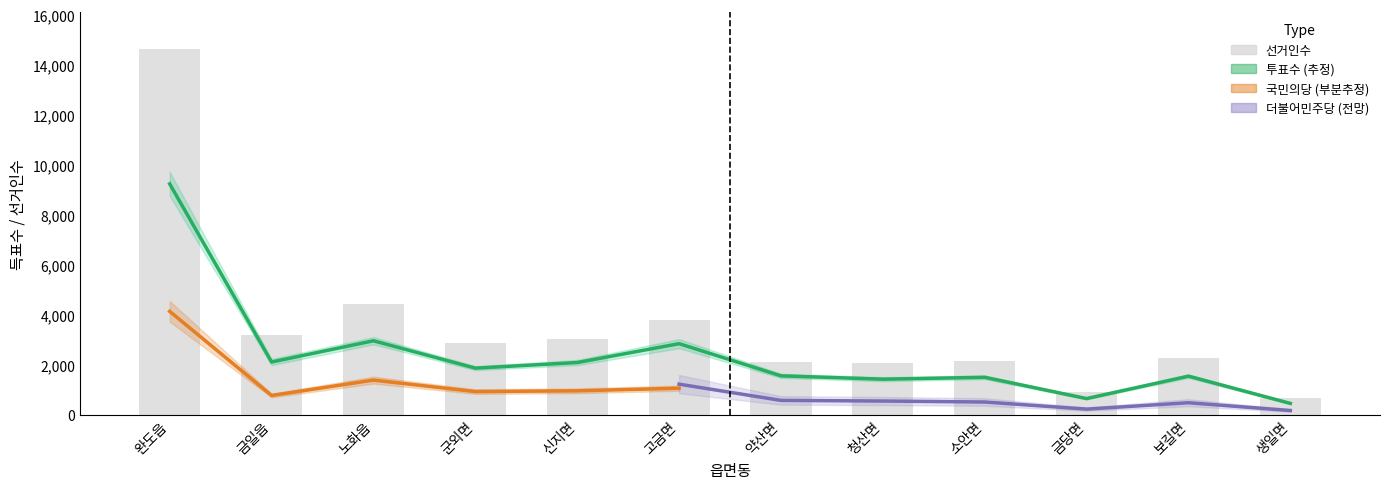

Count the number of categories in the chart.

12